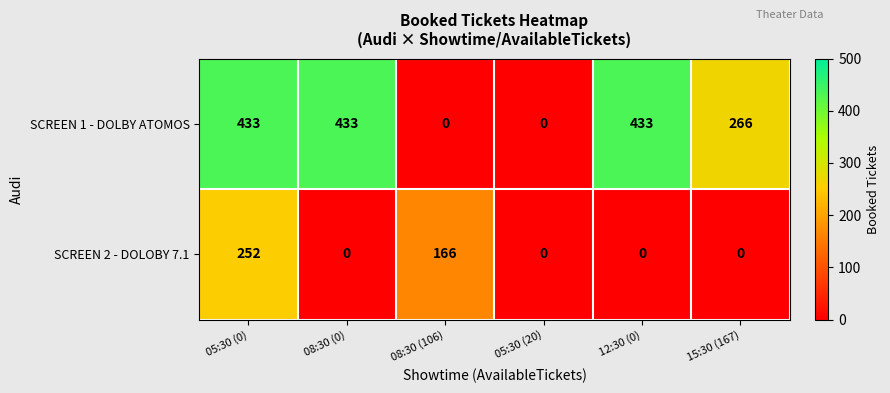

Where is SCREEN 1 - DOLBY ATOMOS nearest to the value 216?

15:30 (167)